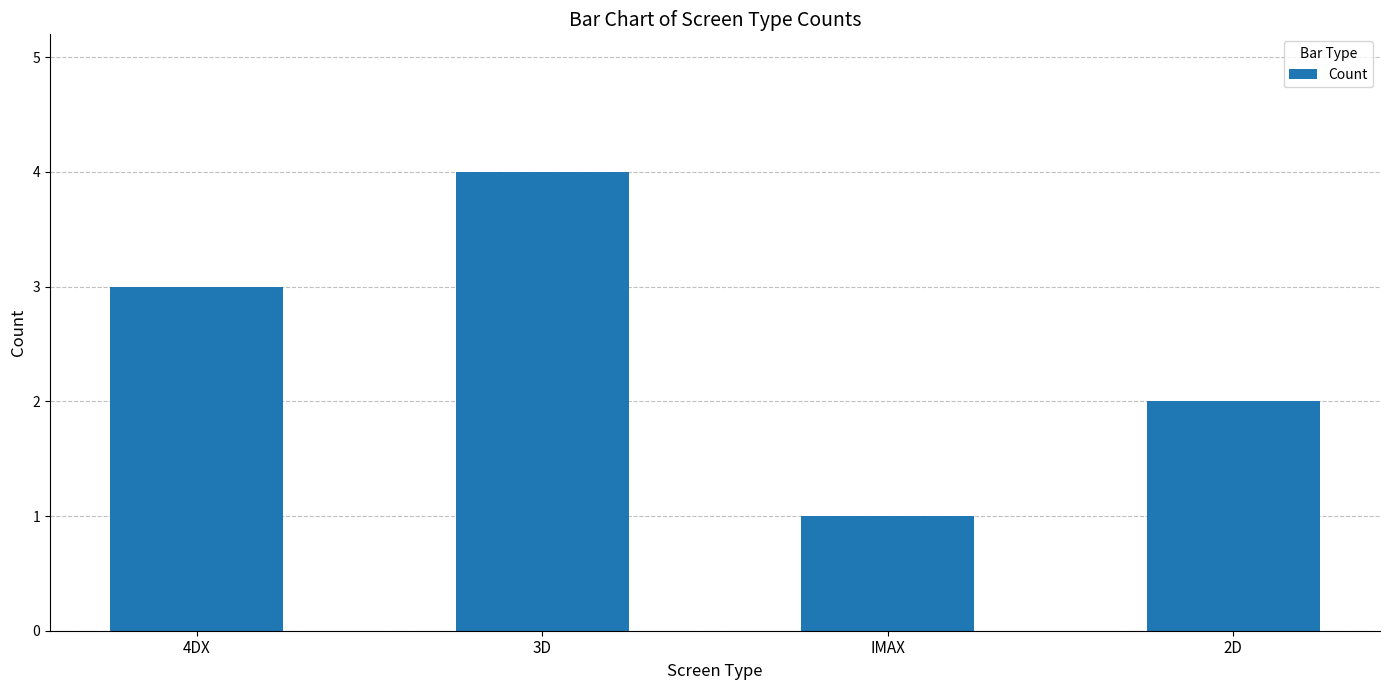

Which label corresponds to the smallest value in the chart?

IMAX